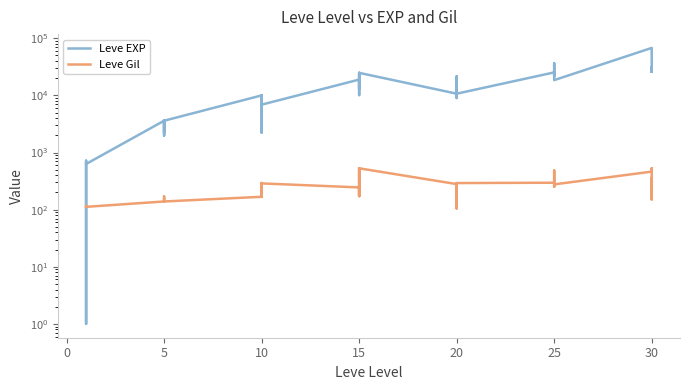

Which series has the widest spread of values?

Leve EXP